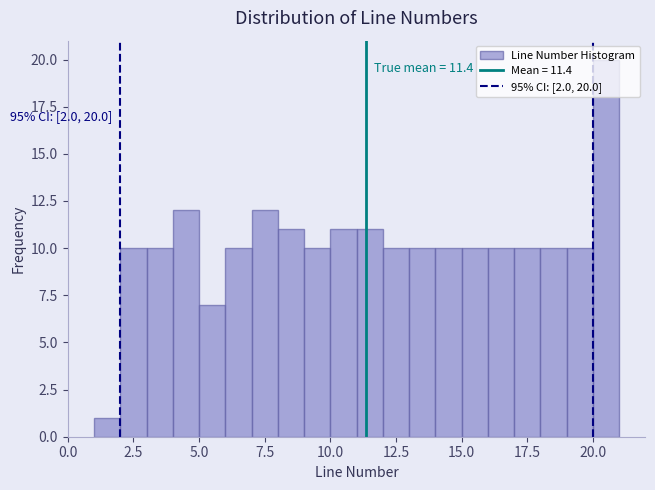

Around what value on the x-axis is the tallest bar? Give the approximate position of its centre, as read against the axis.

20.5